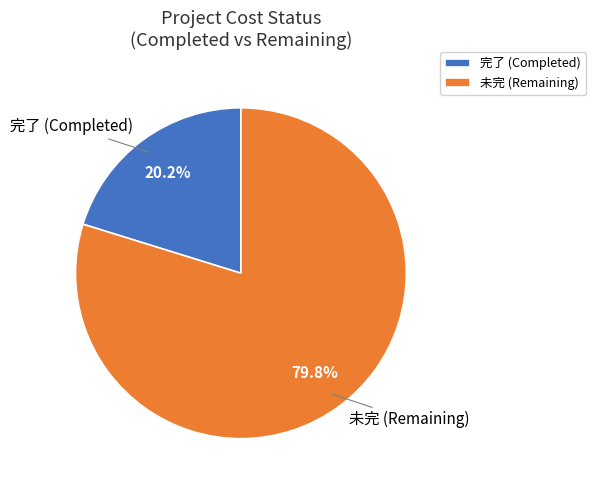

To the nearest percent, what is the average slice percentage?

50%